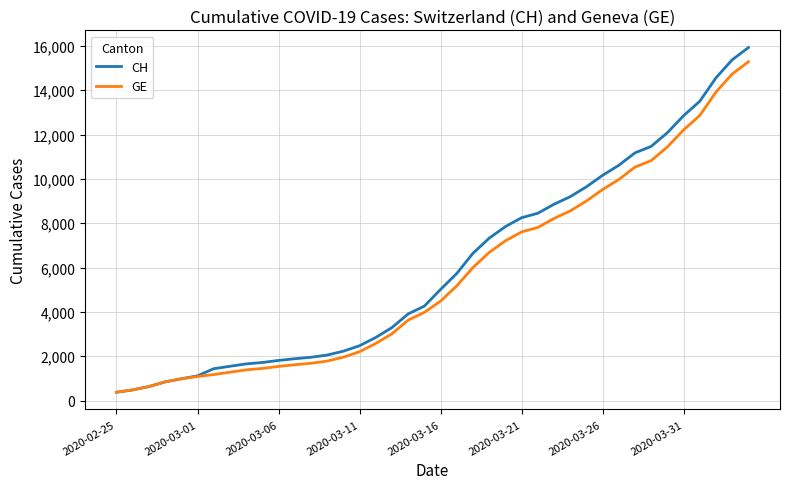

How many lines are shown in the chart?

2